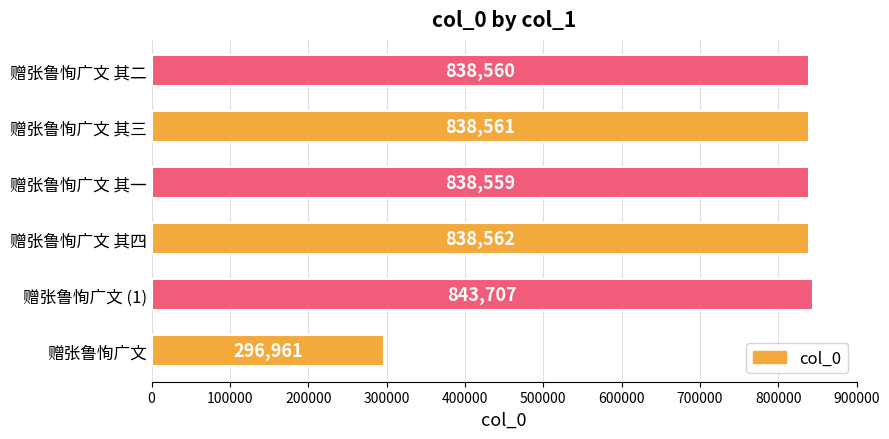

Reading bottom to top, list all the values displayed in this chart.

296961	843707	838562	838559	838561	838560